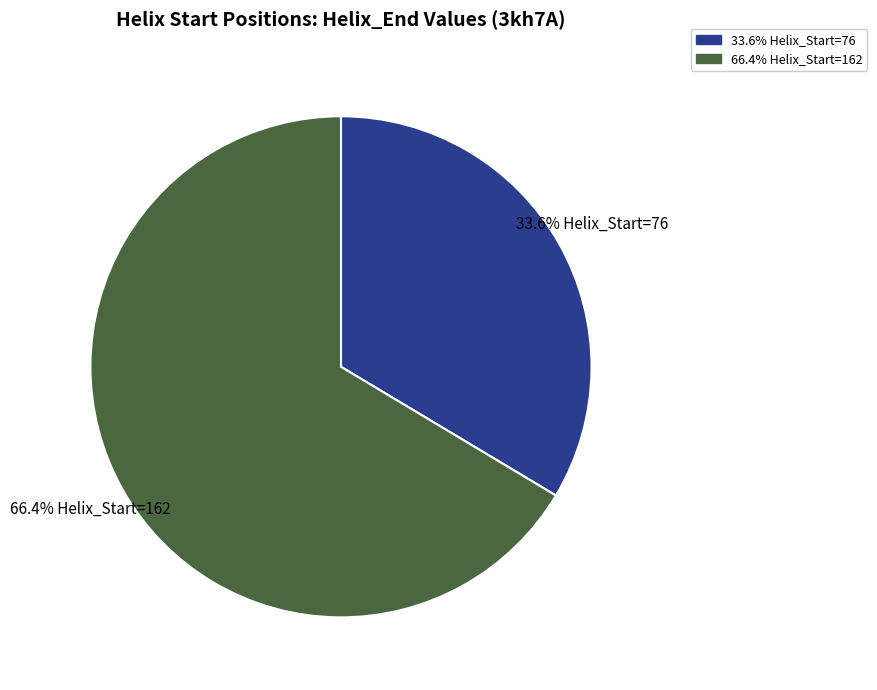

What is the largest slice in the pie chart?

66.4% Helix_Start=162